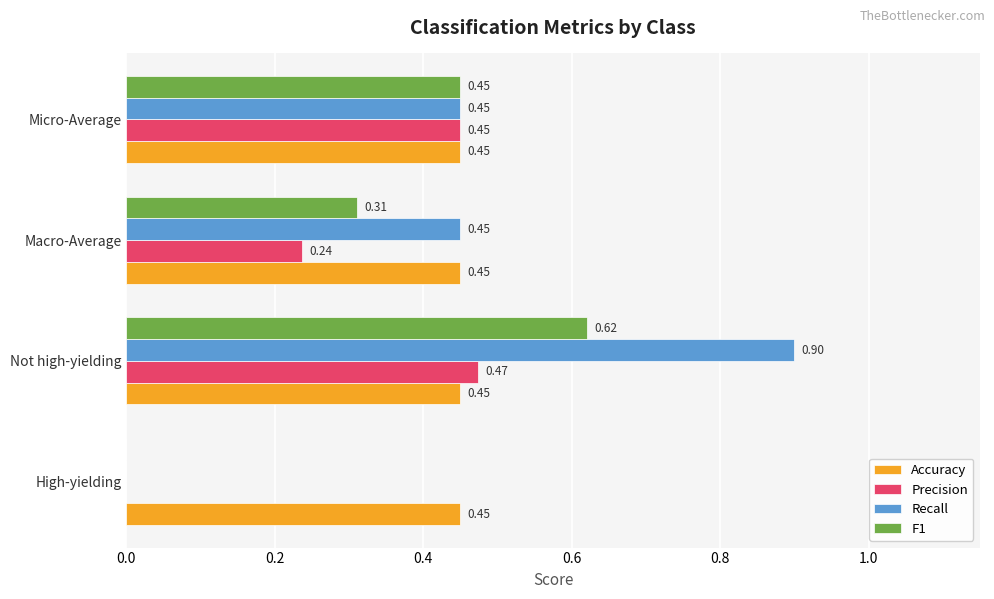

What is the sum of all Precision values?

1.2